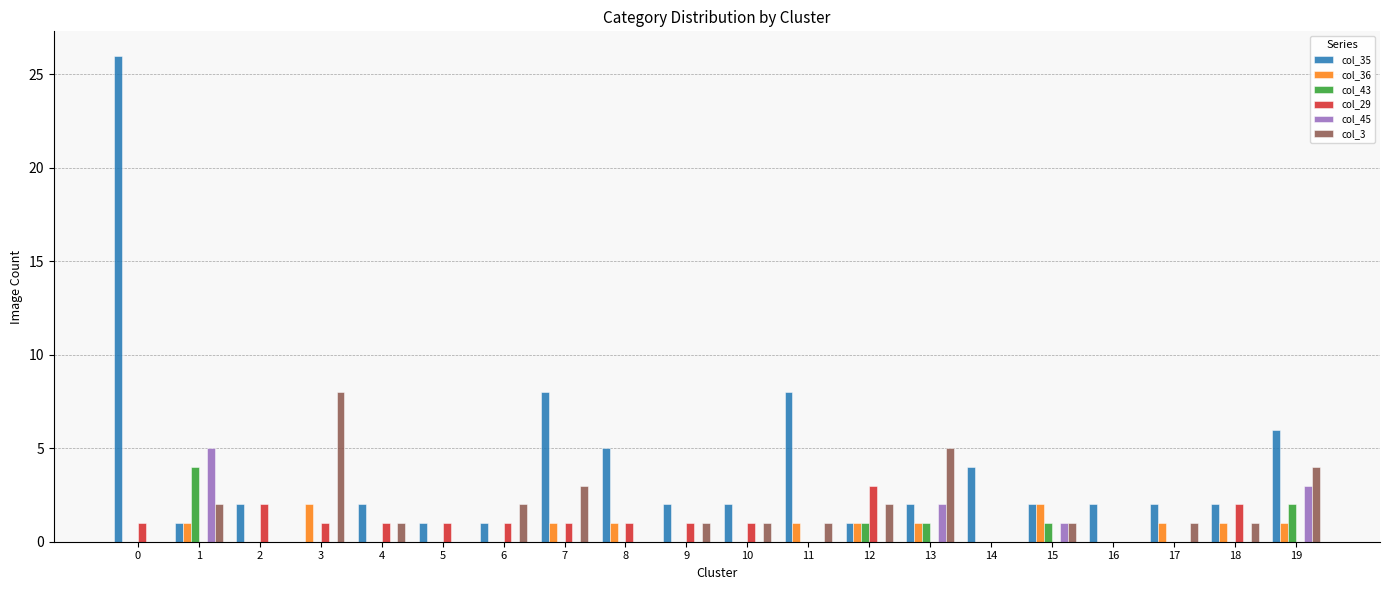

True or false: col_35 has a value of 3 at 13.

False